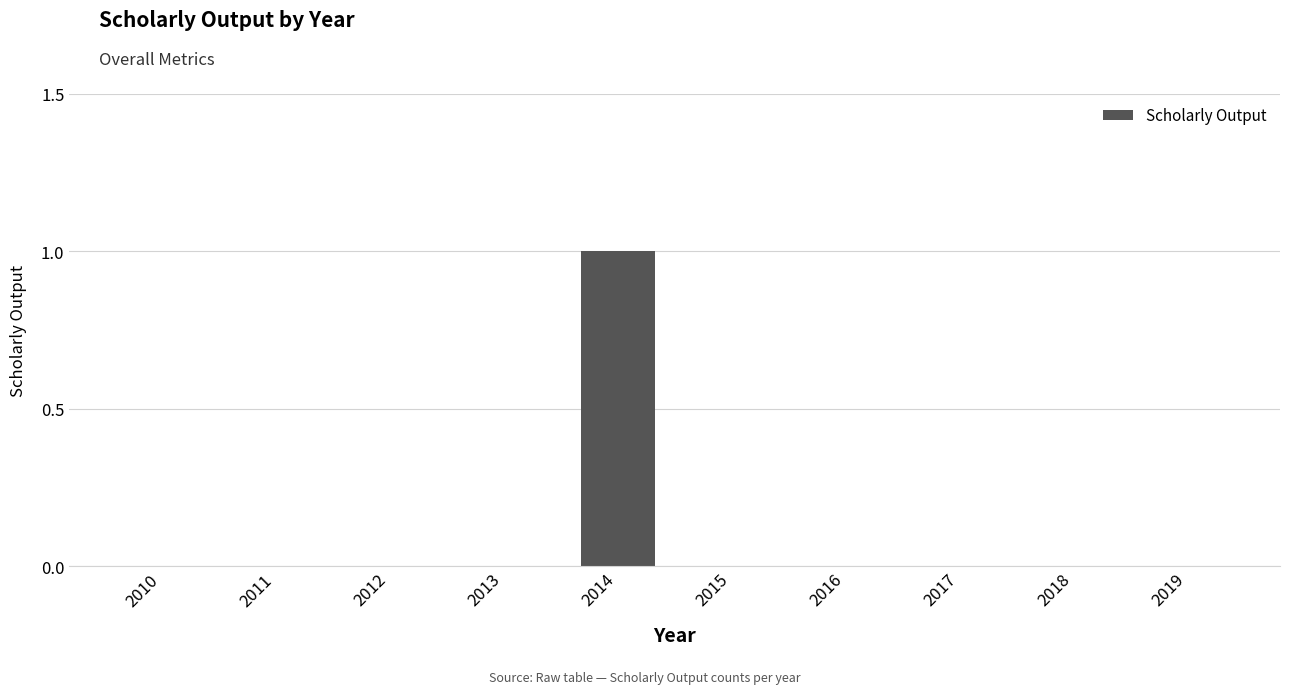

At which category does the chart reach its peak across all series?

2014